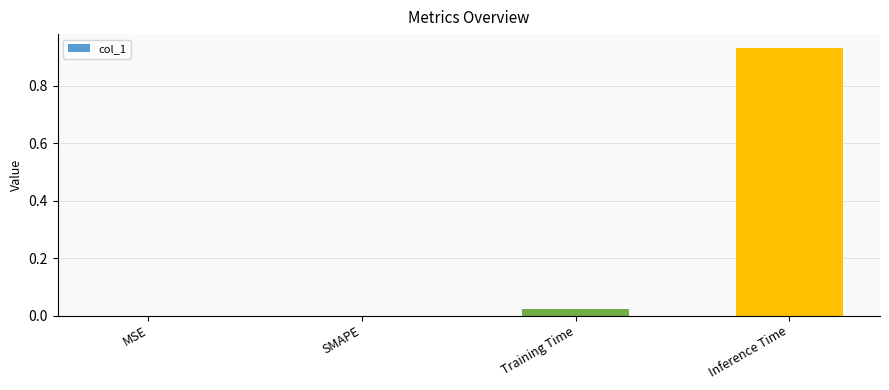

Which category has the highest value across all series?

Inference Time